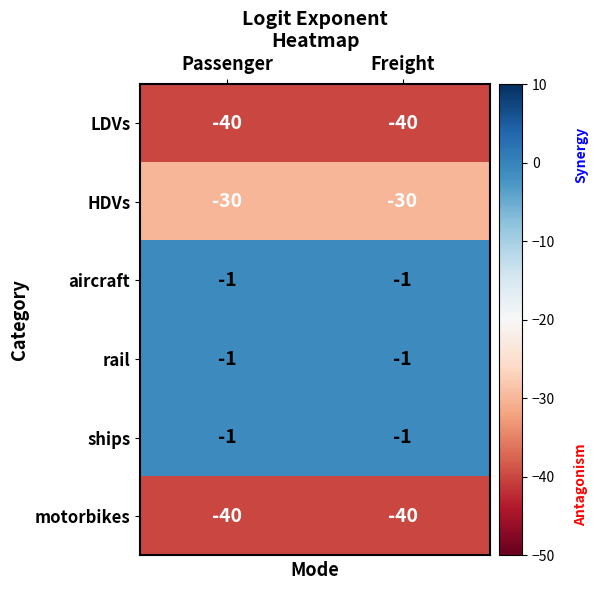

Is the value of HDVs at Freight greater than the value of motorbikes at Passenger?

Yes